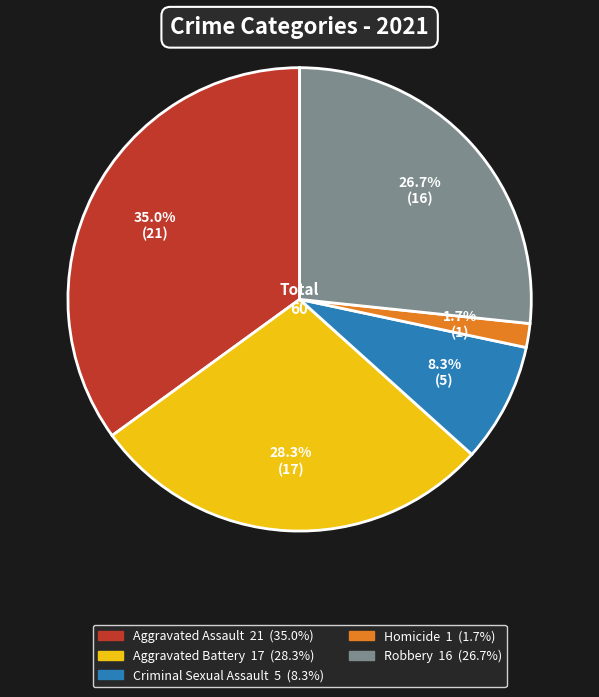

Which category has the smallest portion of the pie?

Homicide